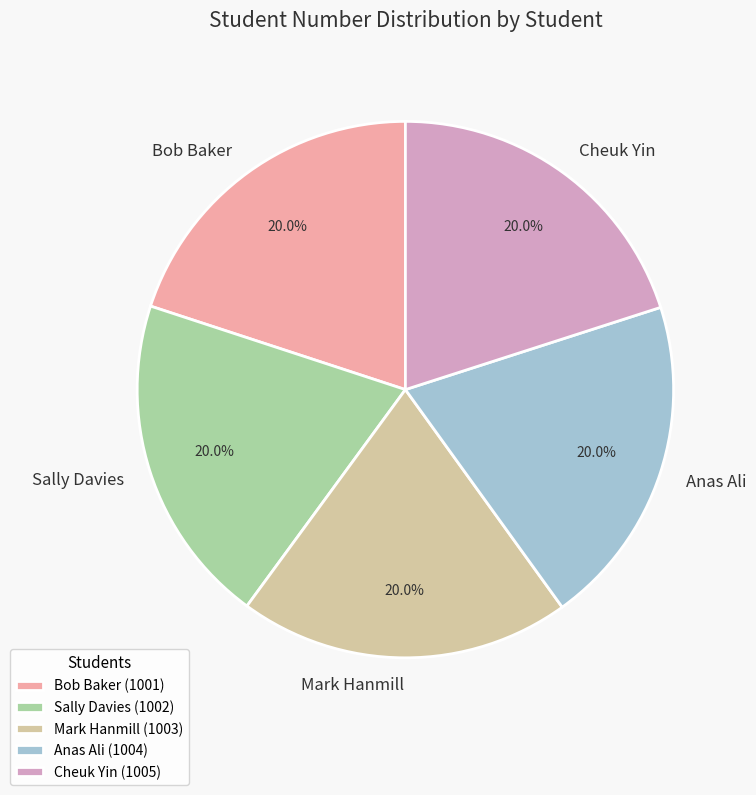

Does Cheuk Yin account for over 50% of the chart?

No